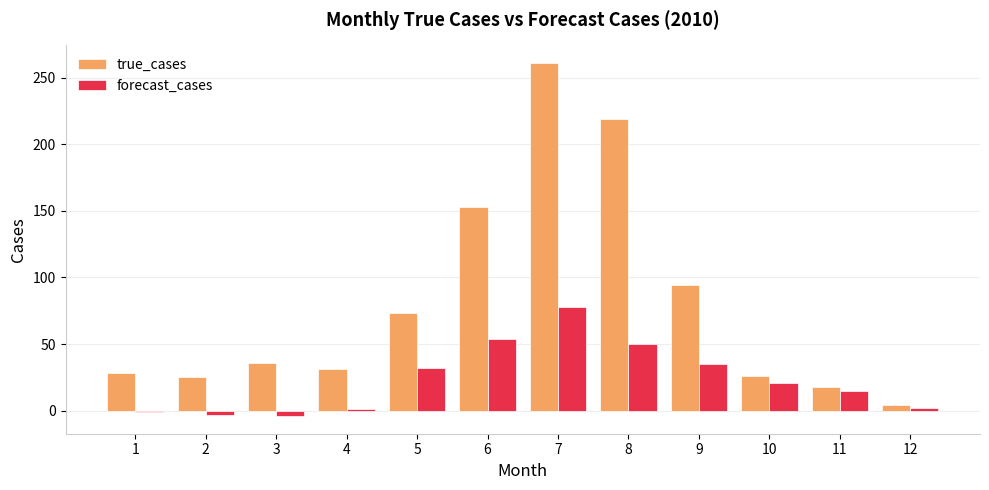

List the series in order of their peak value, highest first.

true_cases, forecast_cases